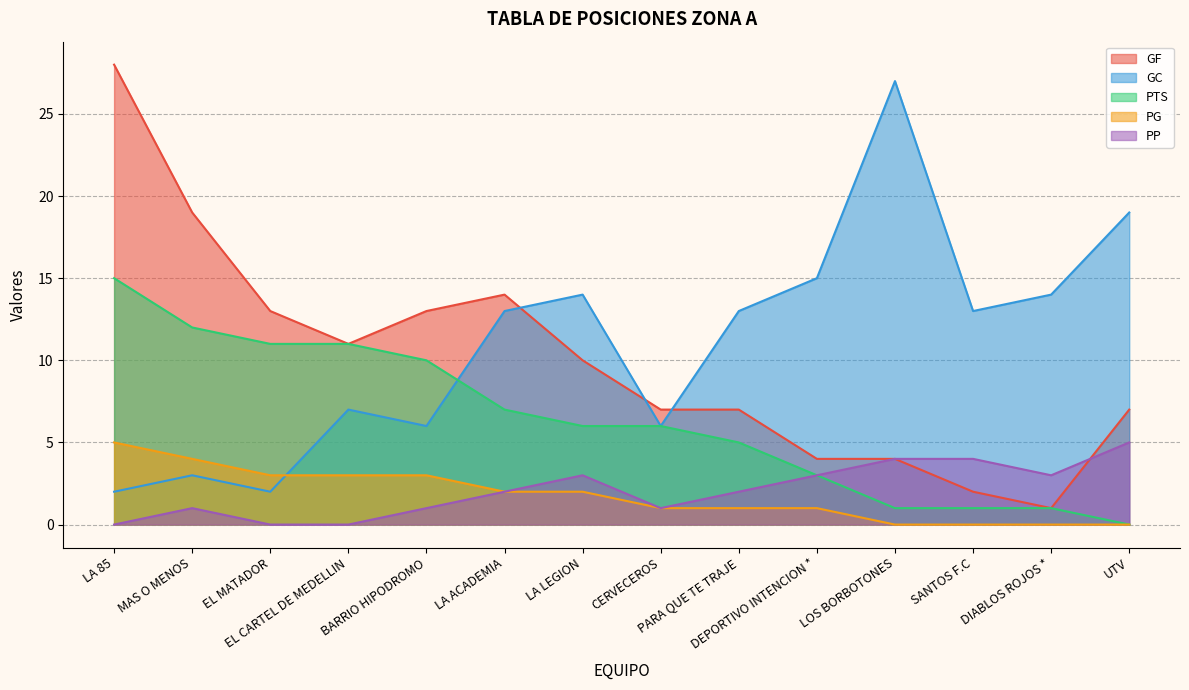

What is the total value across all series at PARA QUE TE TRAJE?

28